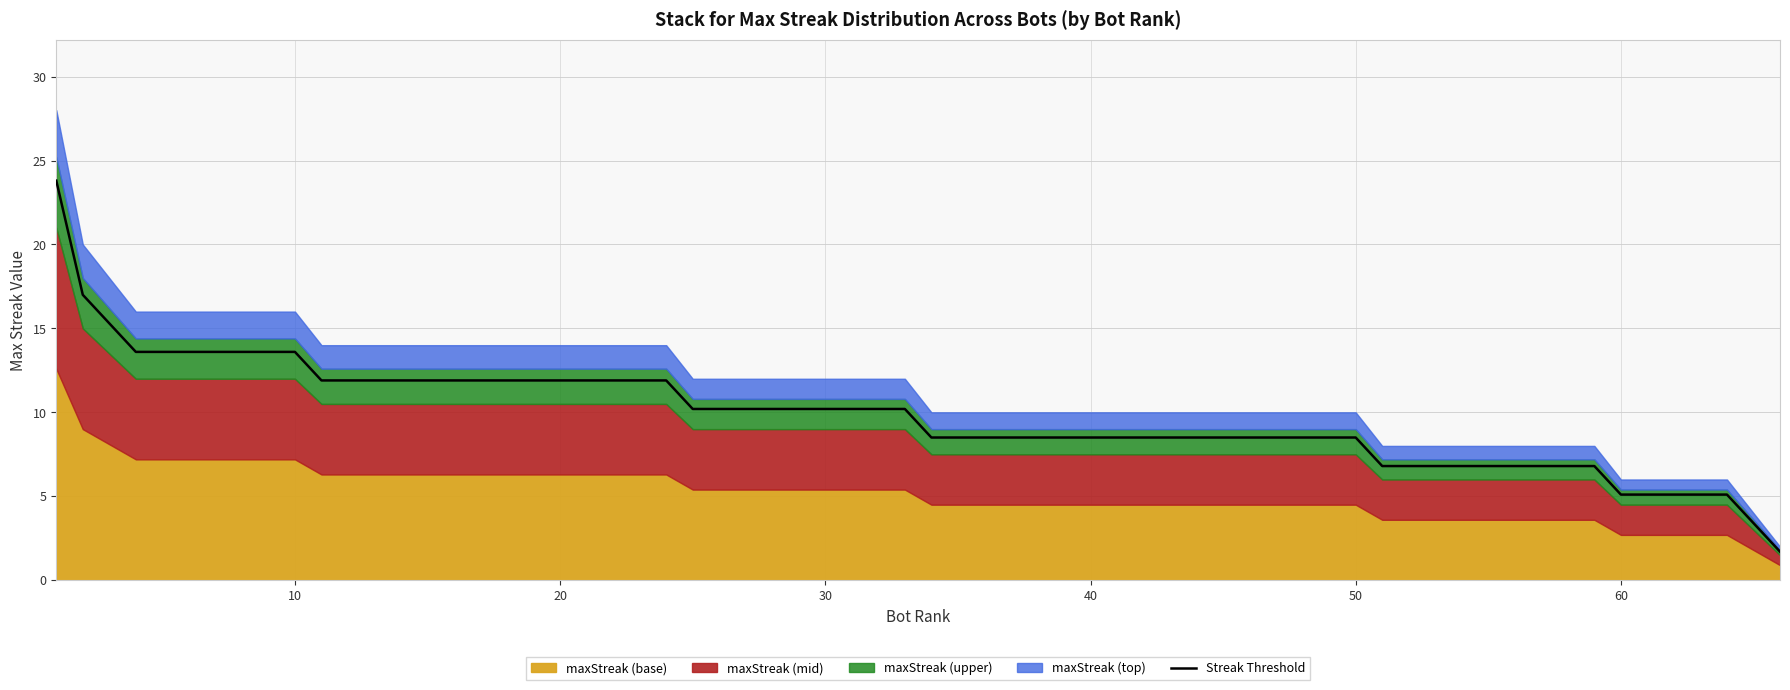

What is the highest value of the Streak Threshold series?

23.8